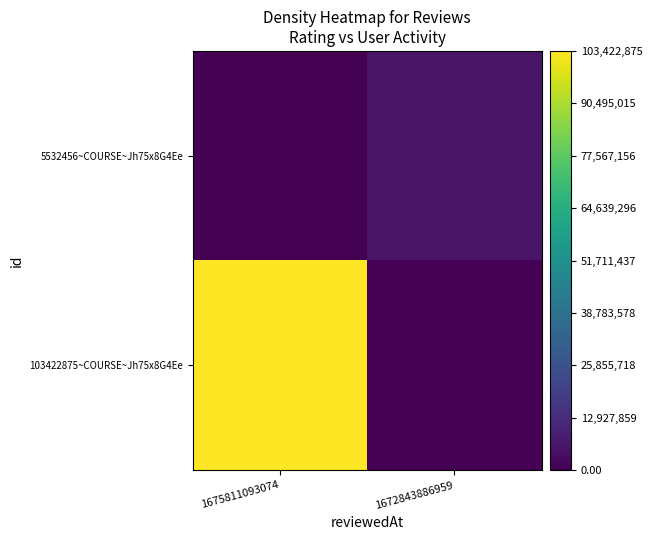

Reading left to right, transcribe all the data shown in this chart.

5532456~COURSE~Jh75x8G4Ee: 1675811093074=0	1672843886959=5532456
103422875~COURSE~Jh75x8G4Ee: 1675811093074=103422875	1672843886959=0